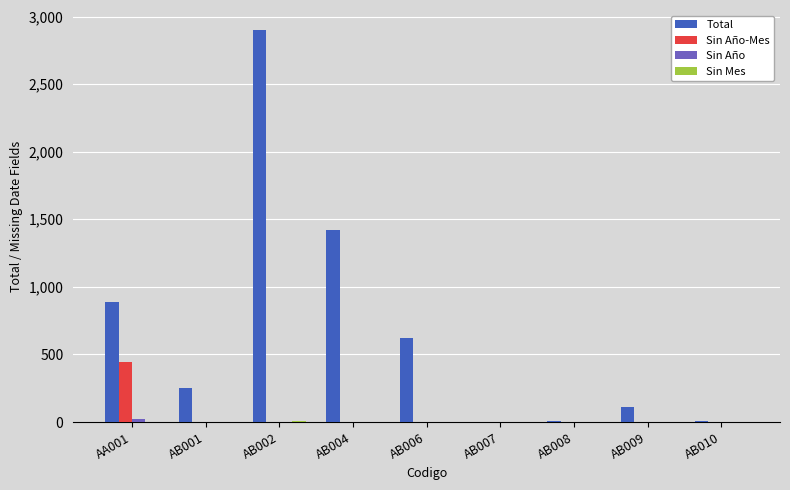

What is the average value of the Total series?

689